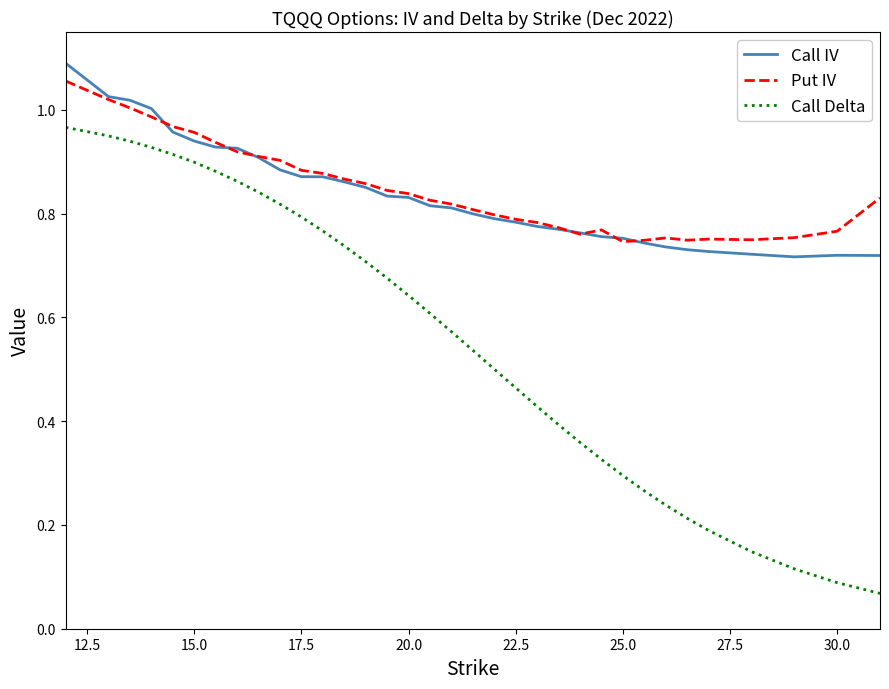

True or false: Call Delta and Call IV cross at least once.

False